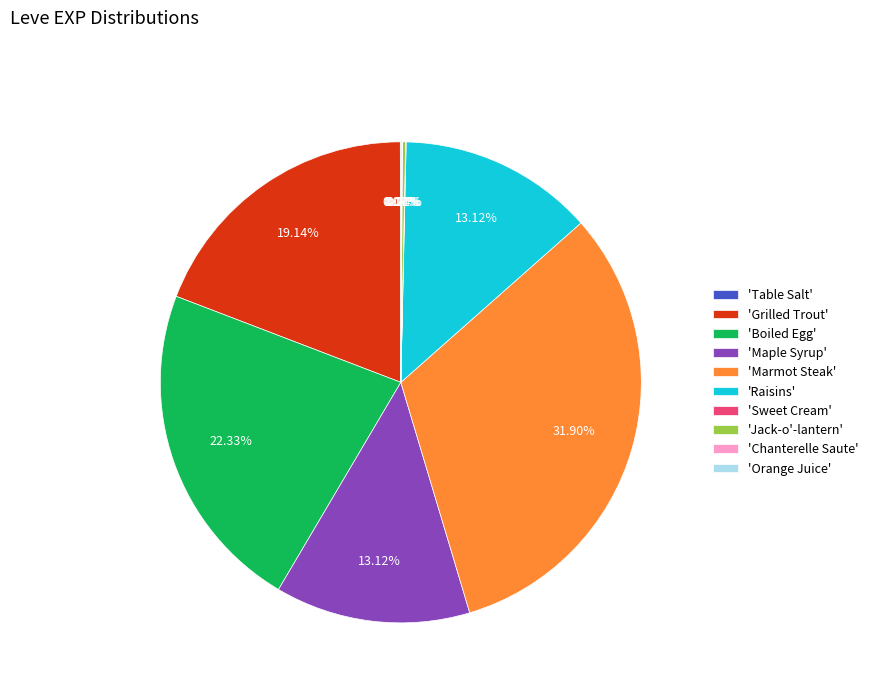

Does any single category account for the majority?

No